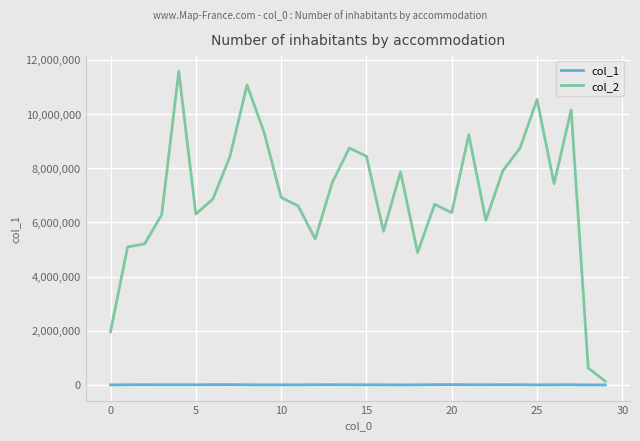

What is the greatest value displayed?

11579966